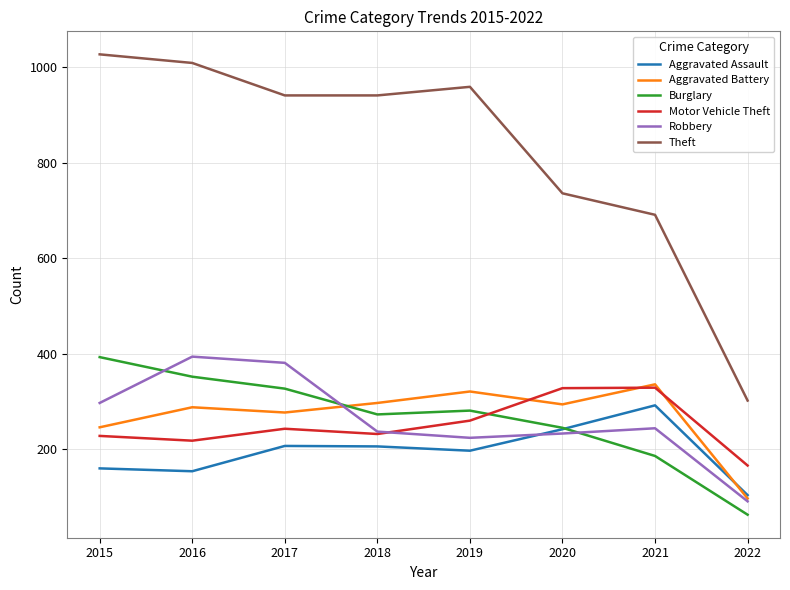

At which category does Aggravated Battery reach its first local peak?

2016